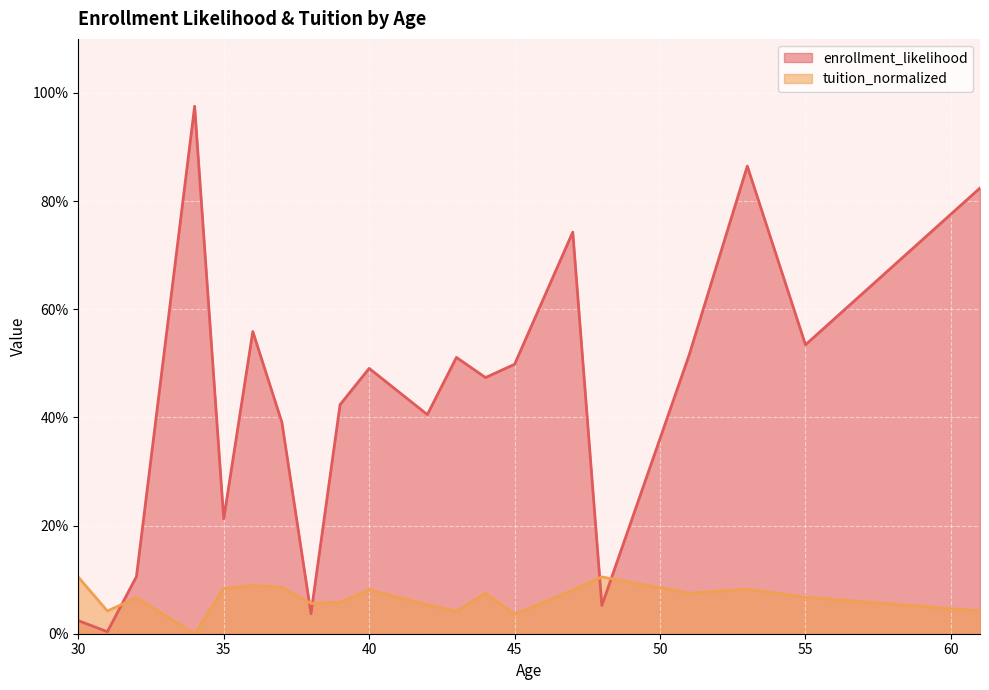

What are all the series names shown in the legend?

enrollment_likelihood, tuition_normalized